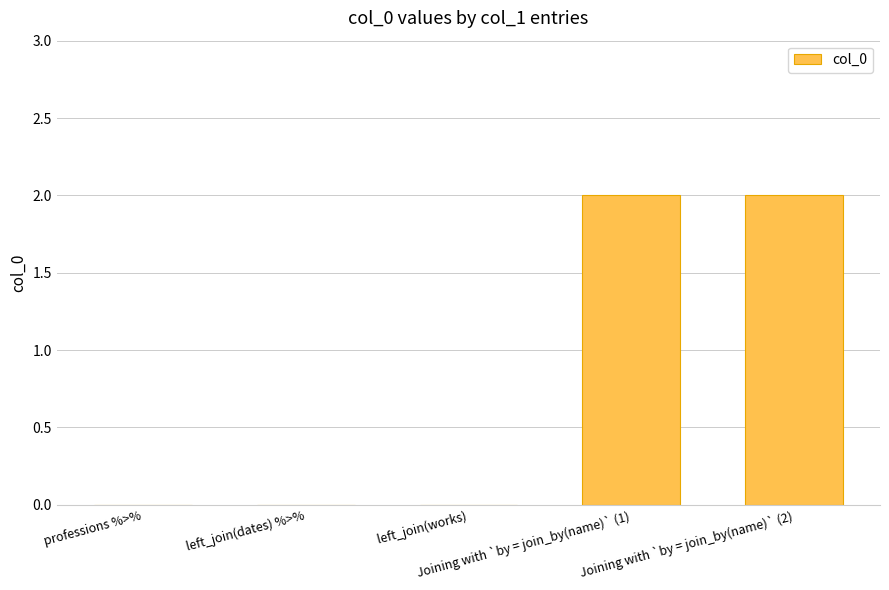

Reading right to left, what are all the values shown in this chart?

2	2	0	0	0